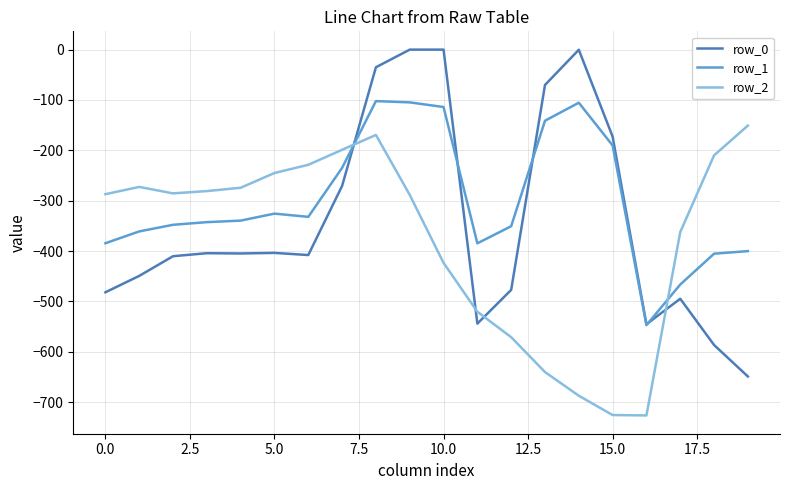

What is the minimum value for row_2?

-726.6